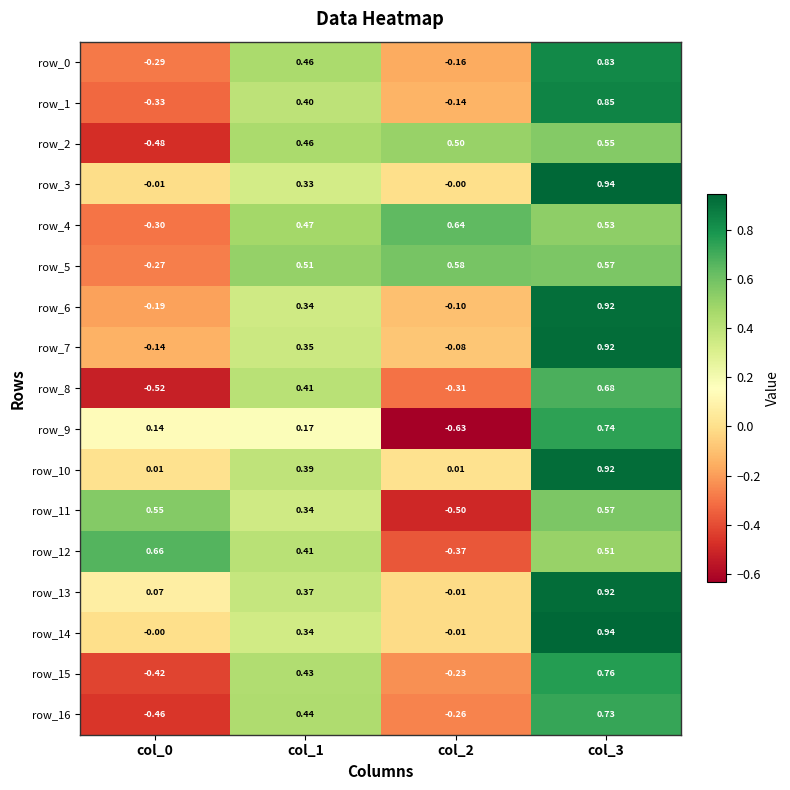

Is the value of row_11 at col_1 greater than the value of row_3 at col_2?

Yes